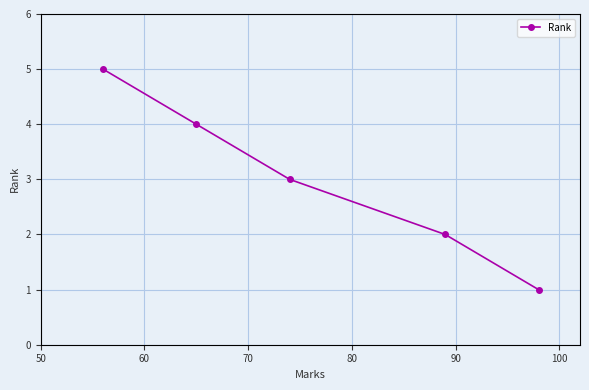

What is the average value?

3